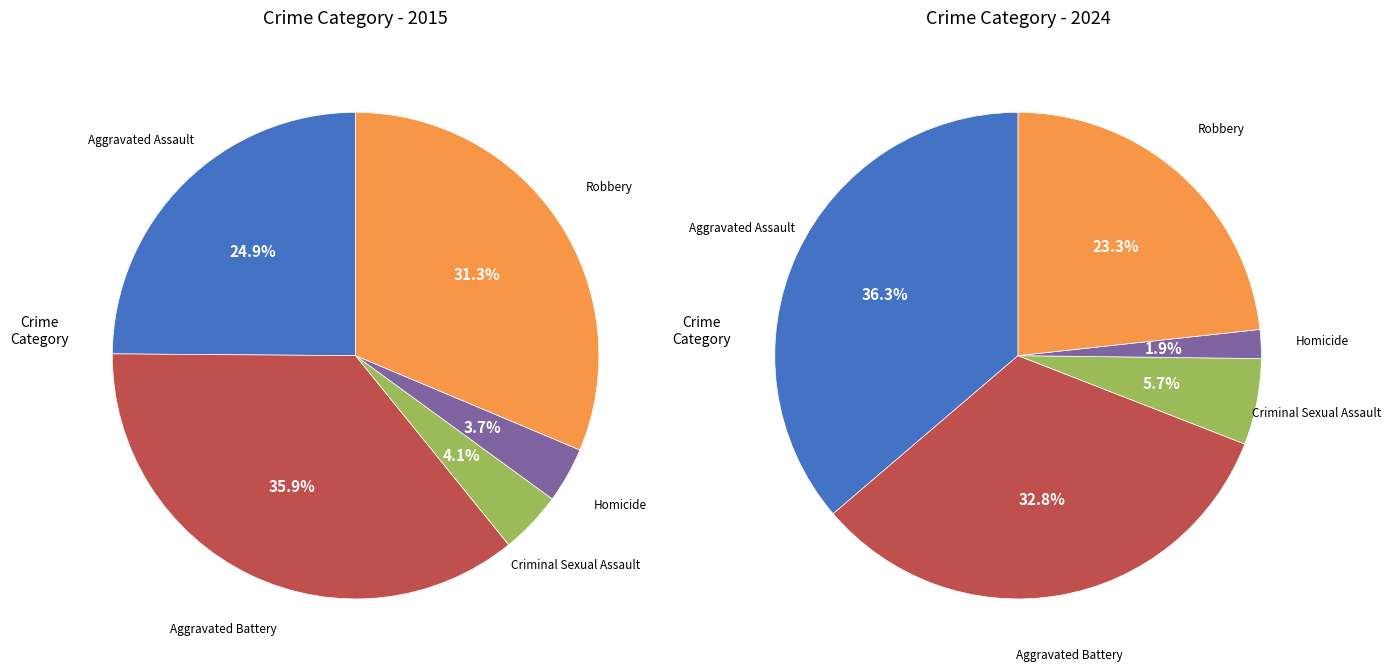

Is Robbery the majority of the pie?

No